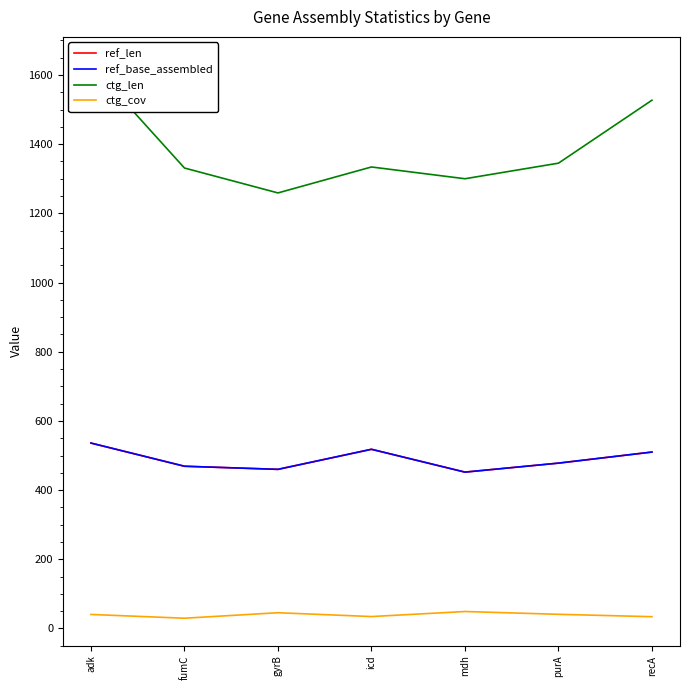

What is the difference between the second highest and second lowest values in the ctg_cov series?

11.5